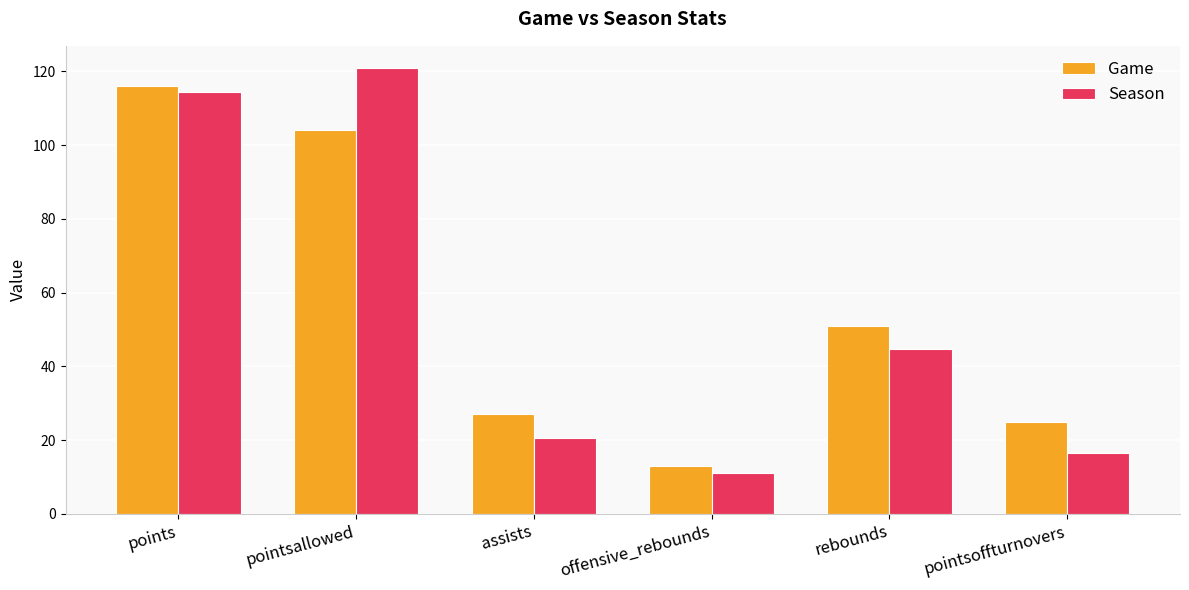

Which category has the highest value in the Season series?

pointsallowed